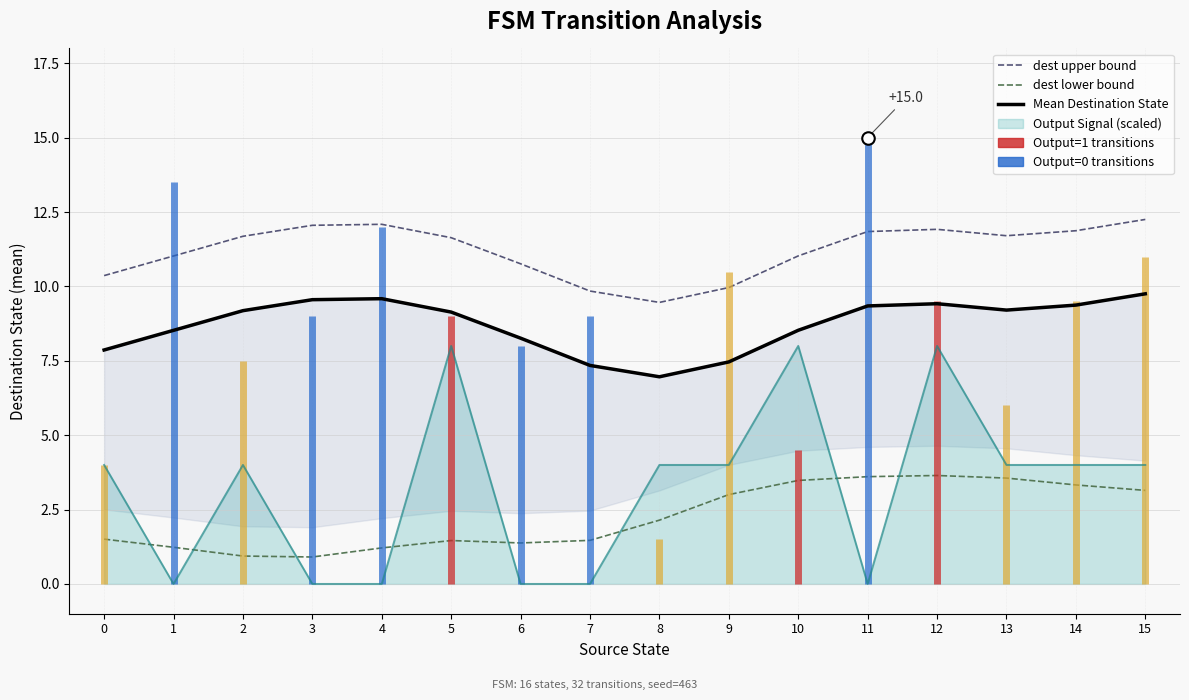

At which label is dest upper bound closest to 10?

9